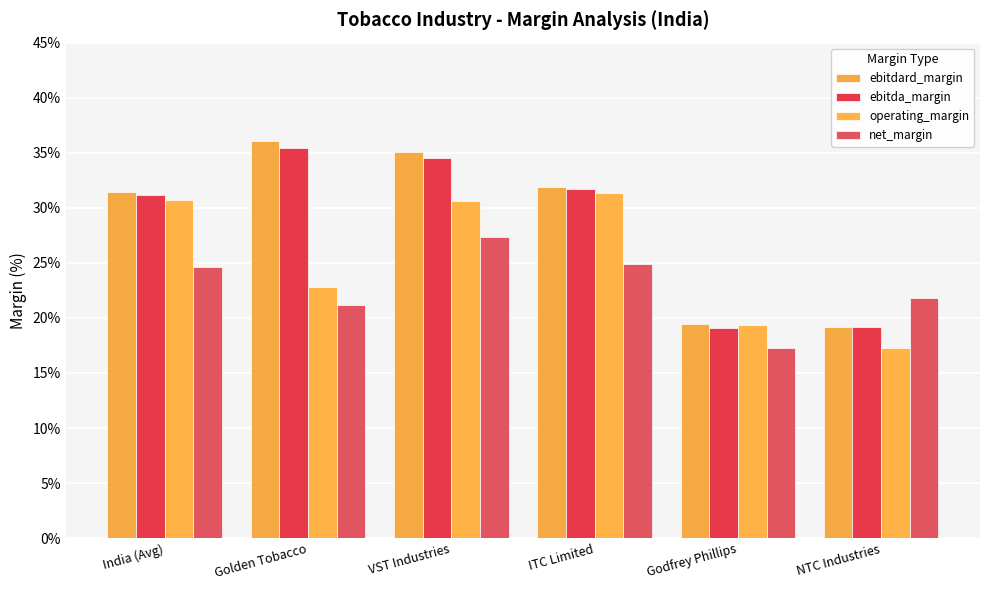

Count the number of data series in this chart.

4